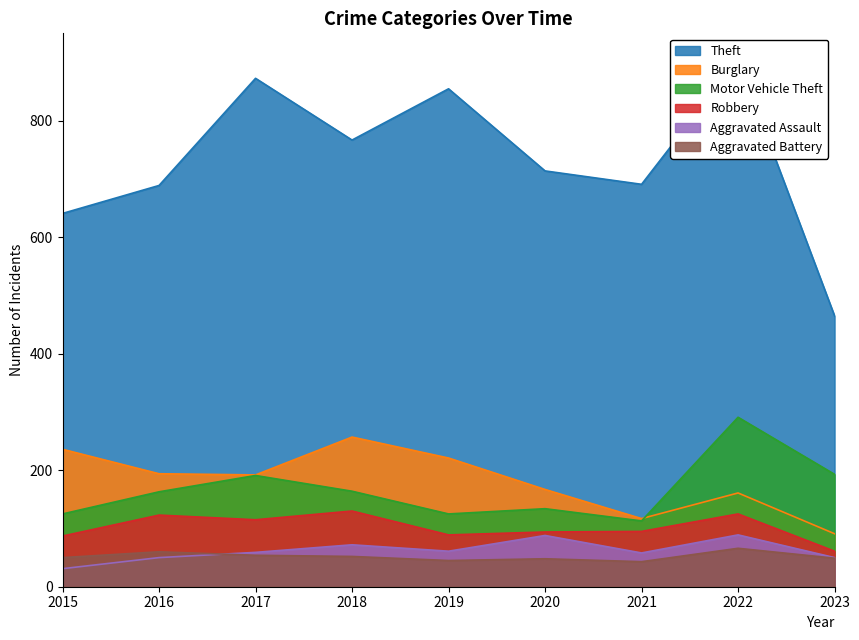

Which series changed the most between 2018 and 2021?

Burglary